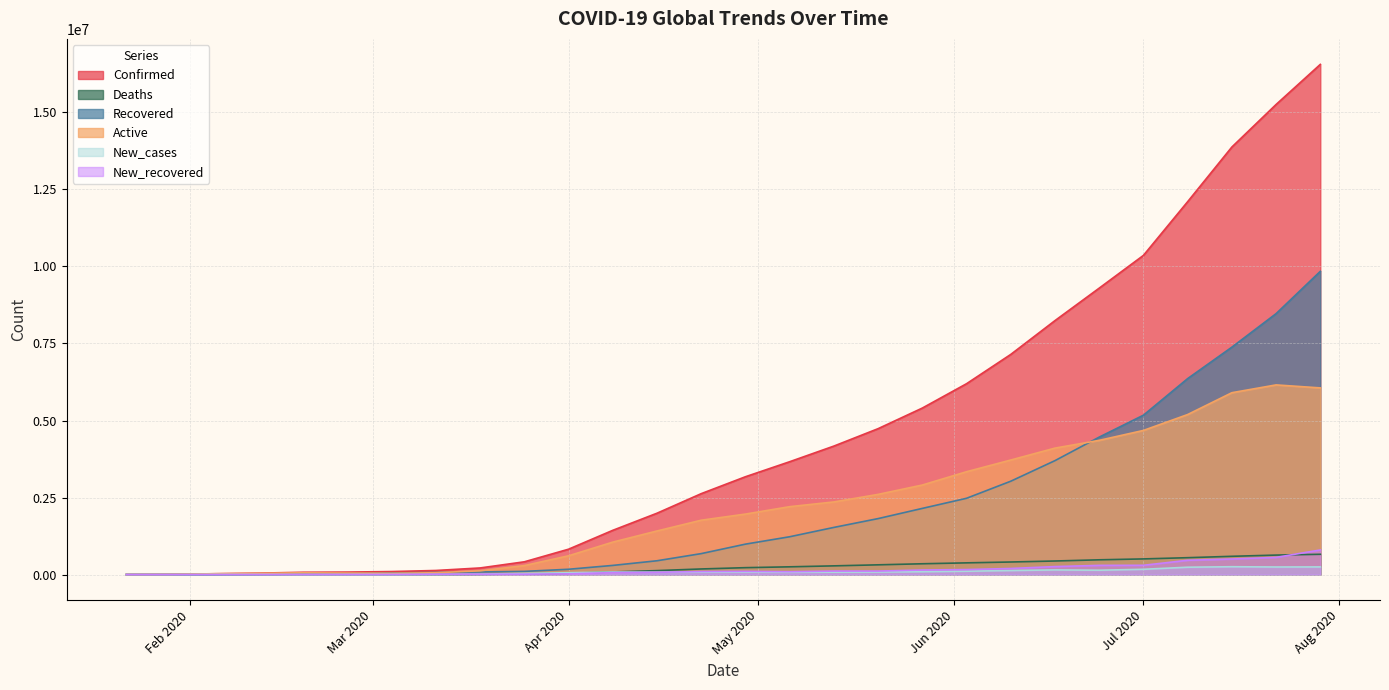

Is the value of Active at 2020-02-12 greater than the value of Confirmed at 2020-05-06?

No